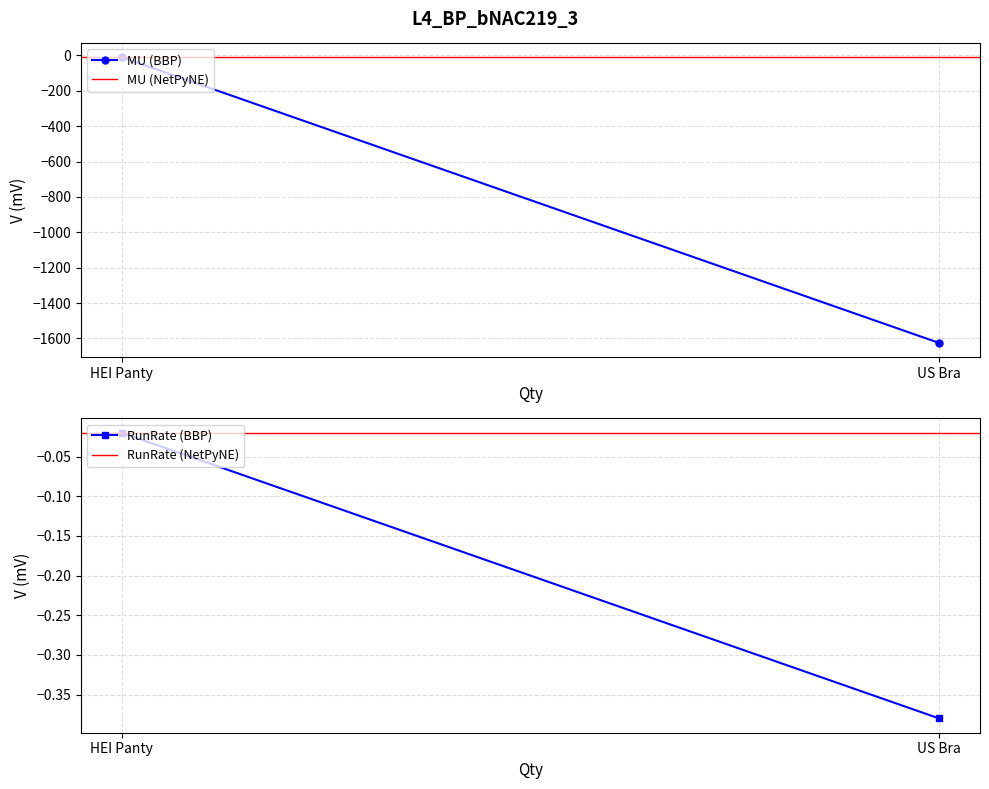

Which series has the largest total across all categories?

RunRate (NetPyNE)